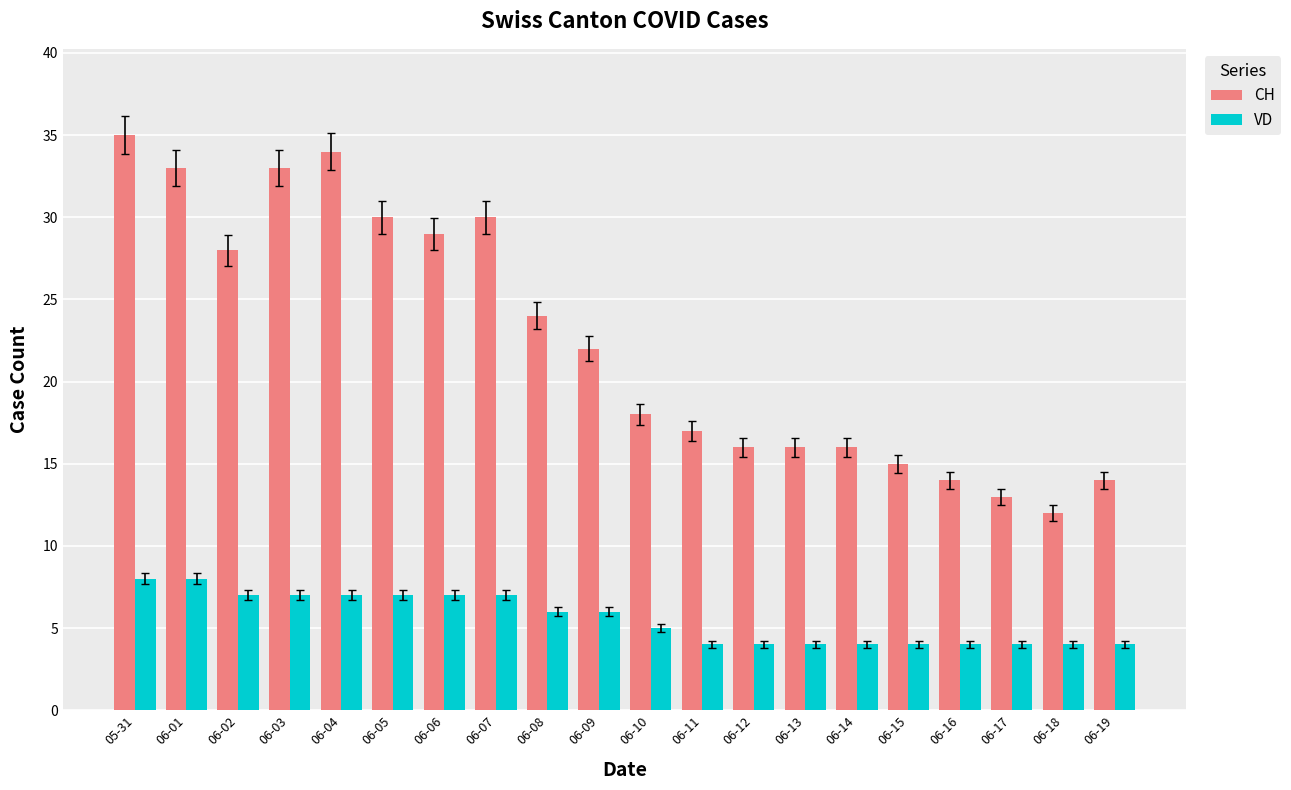

What are all the series names shown in the legend?

CH, VD